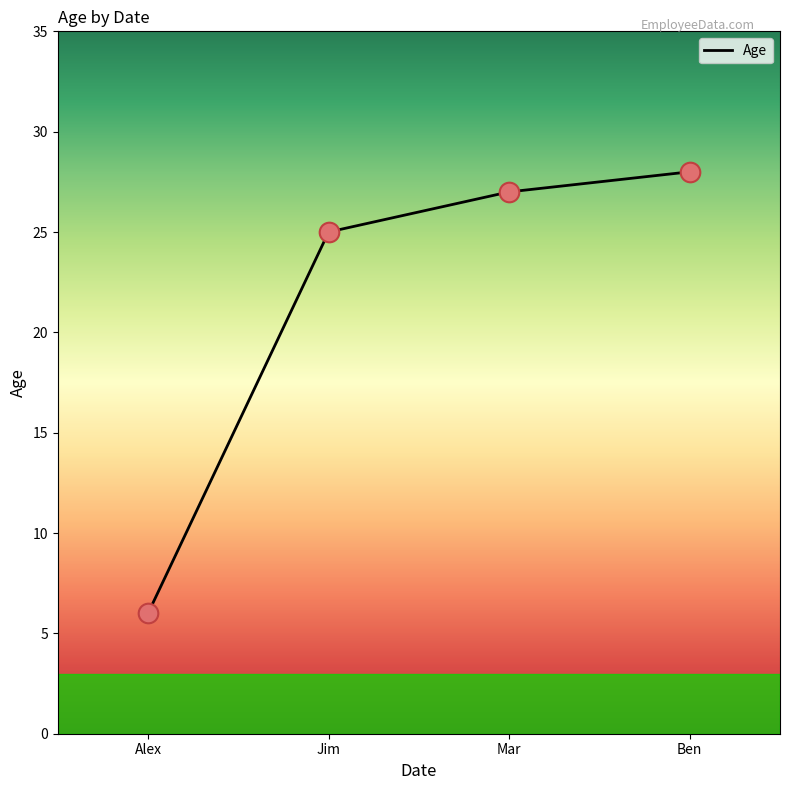

Between Ben and Alex, which is larger?

Ben